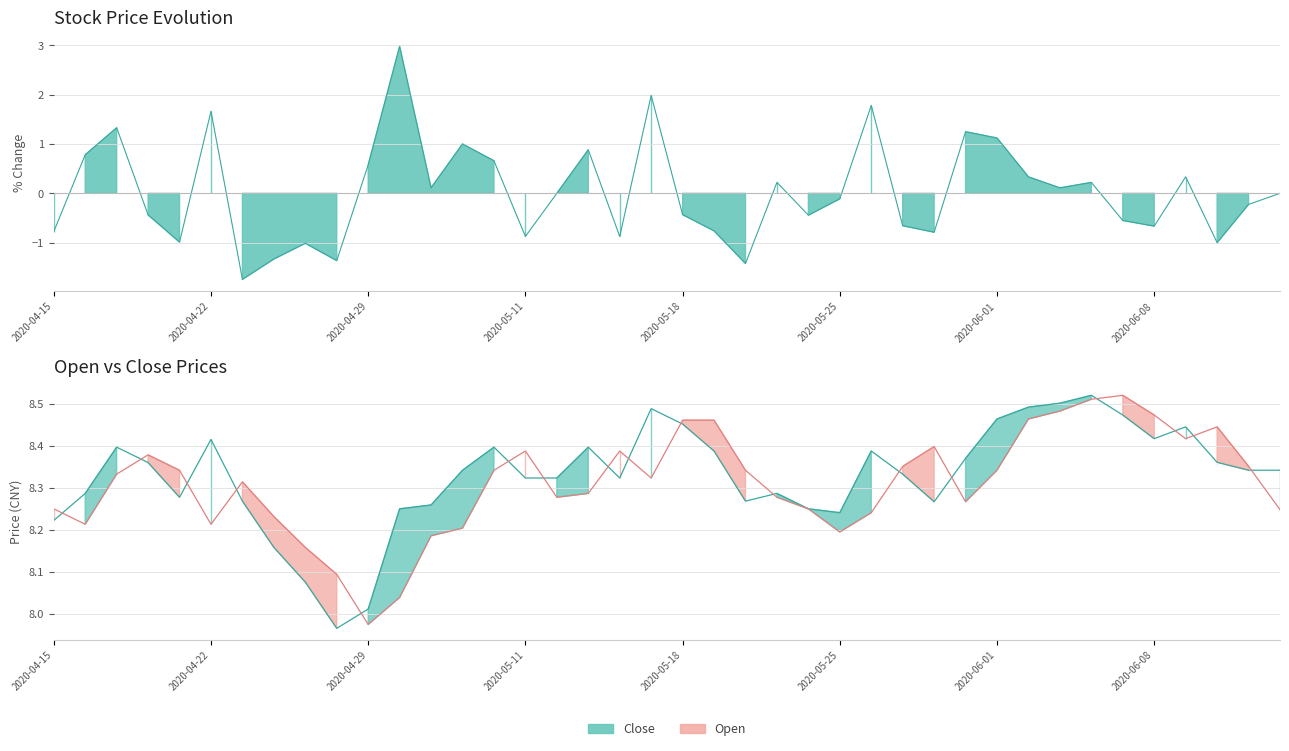

What is the maximum value shown in the chart?

8.5